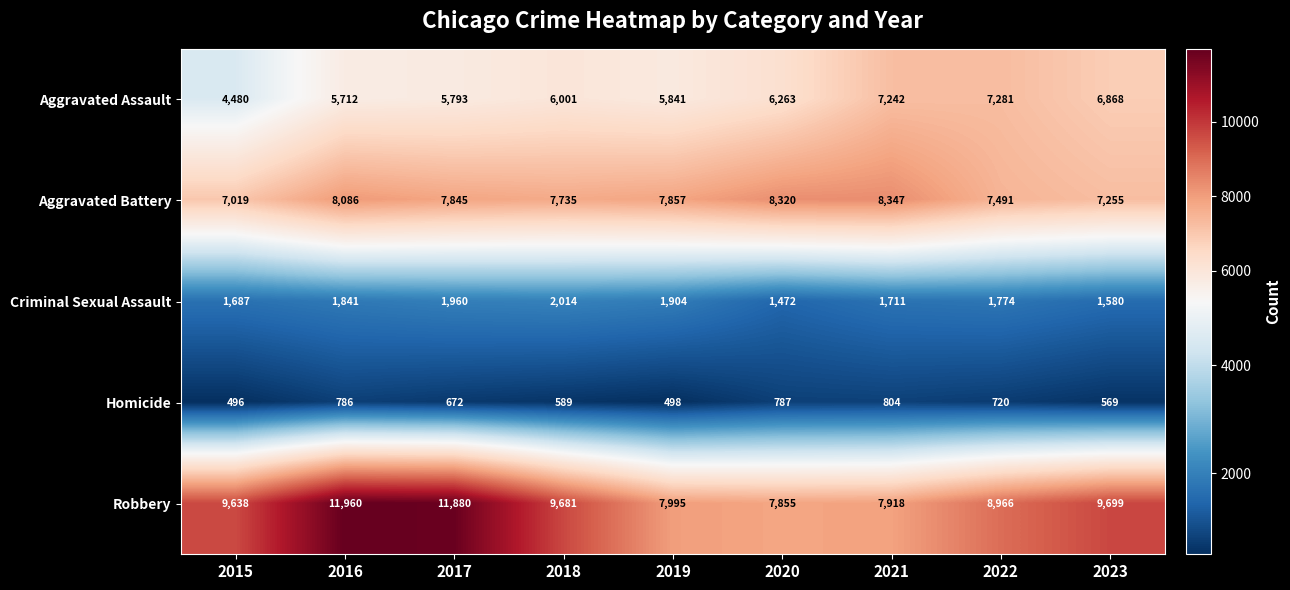

What is the spread (max minus min) of values at 2018?

9092